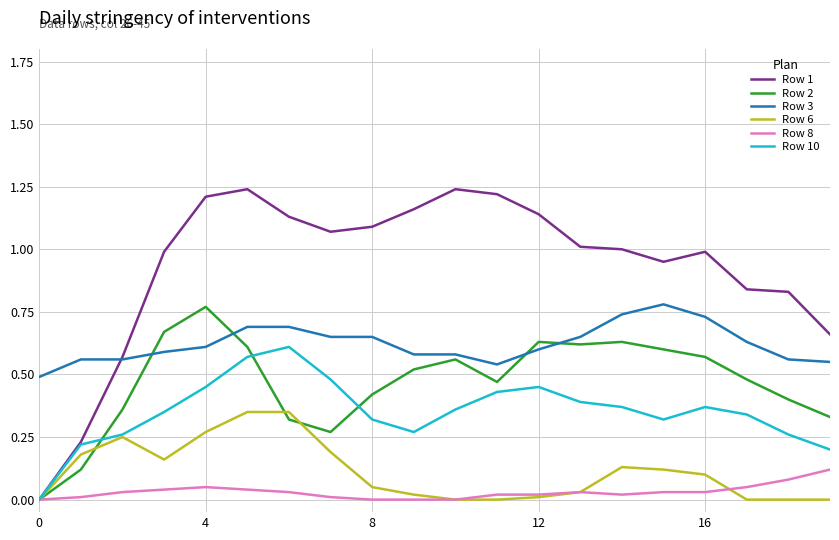

True or false: Row 2 and Row 3 intersect in this chart.

True